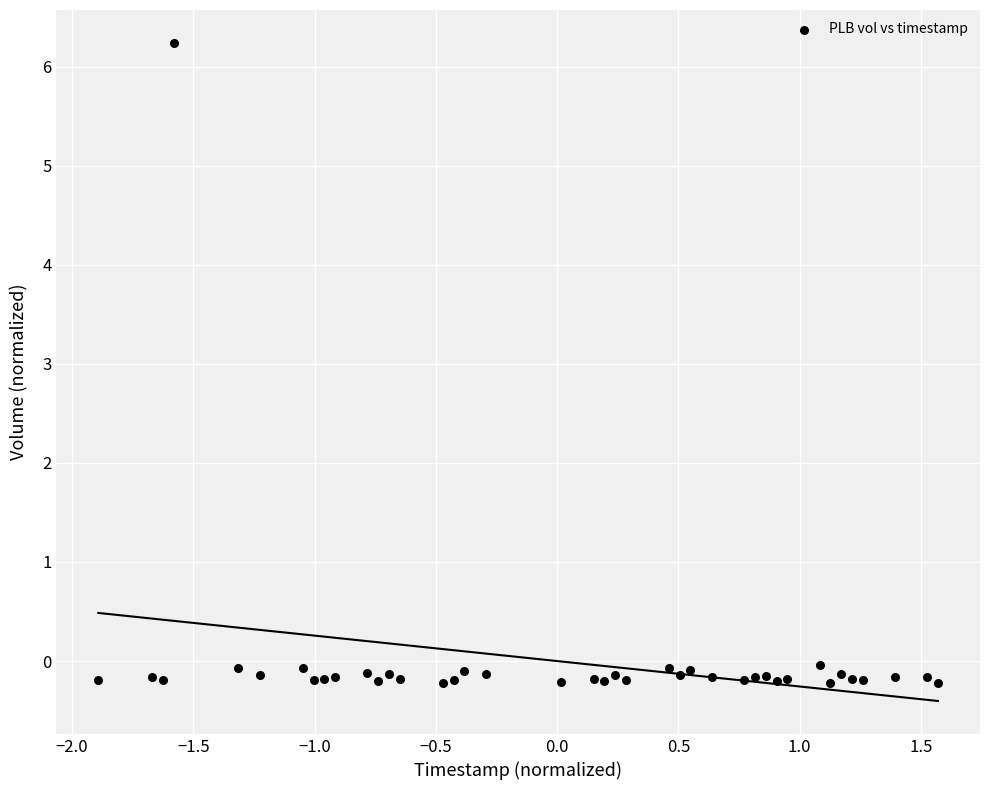

What is the range of X values (max minus min)?

3.5